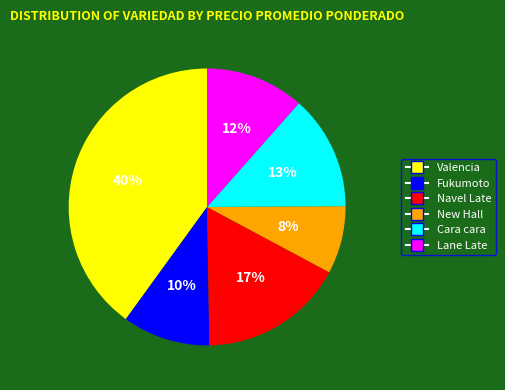

To the nearest percent, what is the average slice percentage?

17%